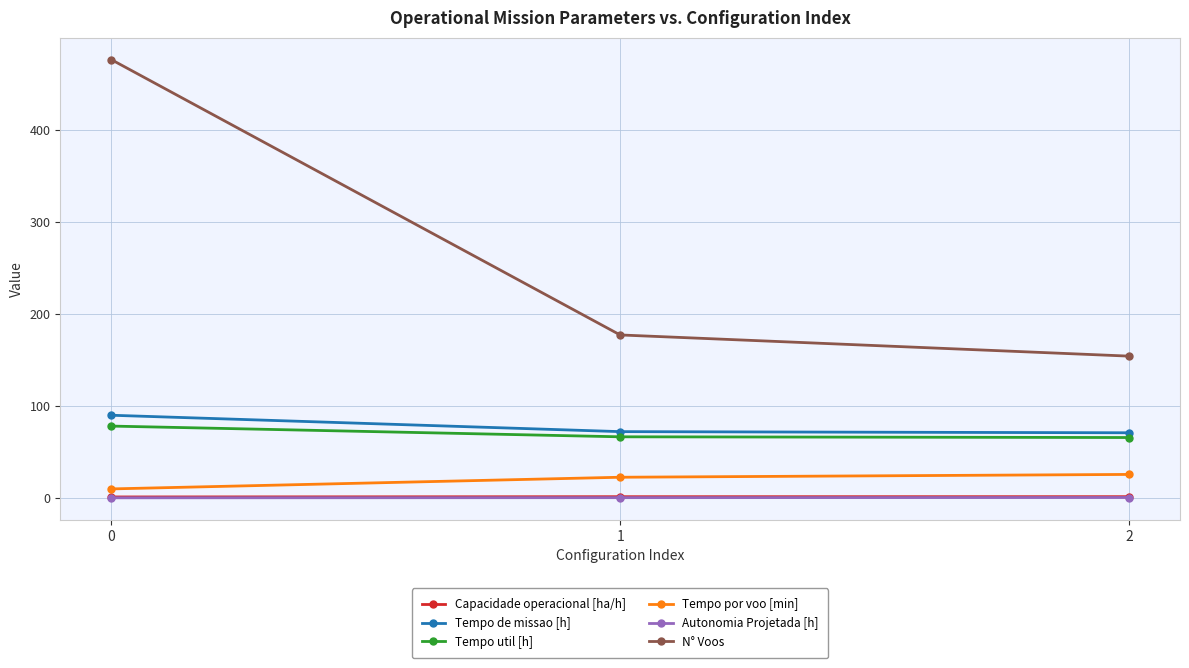

What is the greatest value displayed?

476.0